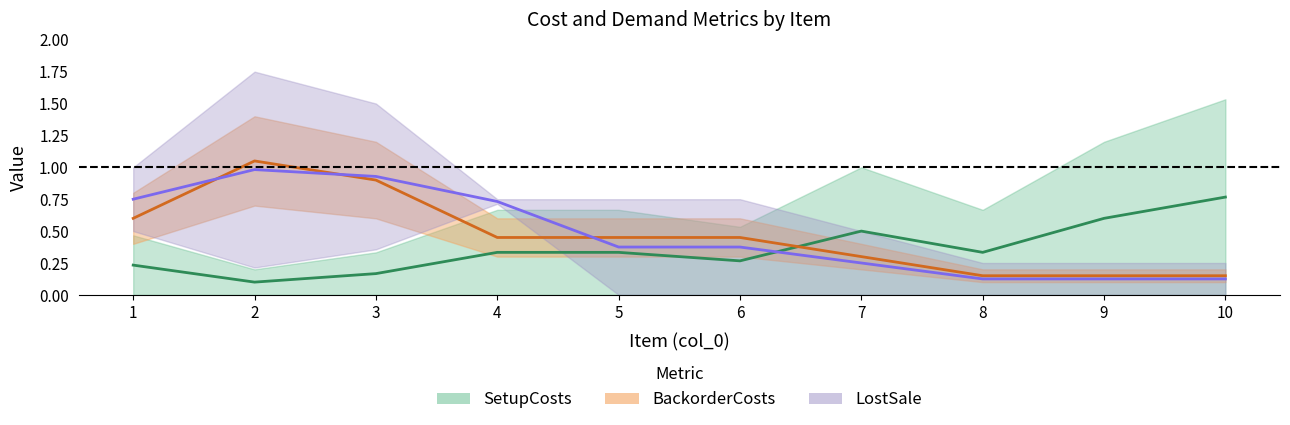

Reading left to right, what are all the values shown in this chart?

SetupCosts: 0.2	0.1	0.2	0.3	0.3	0.3	0.5	0.3	0.6	0.8
BackorderCosts: 0.6	1.0	0.9	0.4	0.4	0.4	0.3	0.2	0.2	0.2
LostSale: 0.8	1.0	0.9	0.7	0.4	0.4	0.2	0.1	0.1	0.1